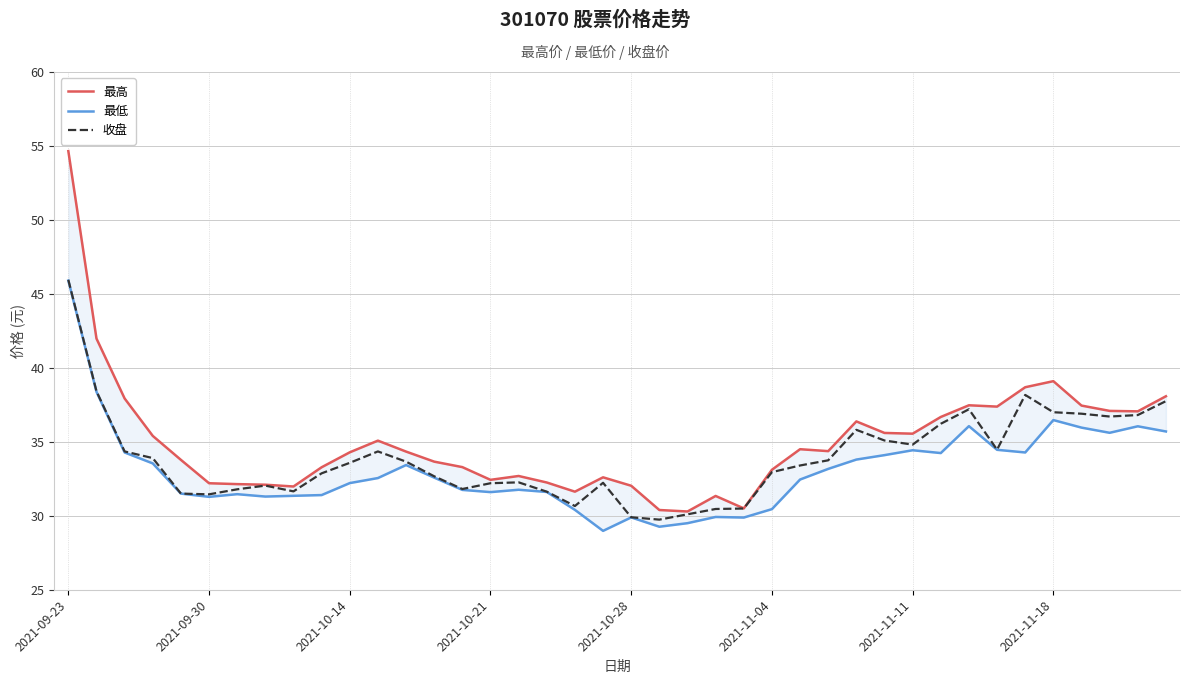

At how many categories does at least one series exceed 41?

2